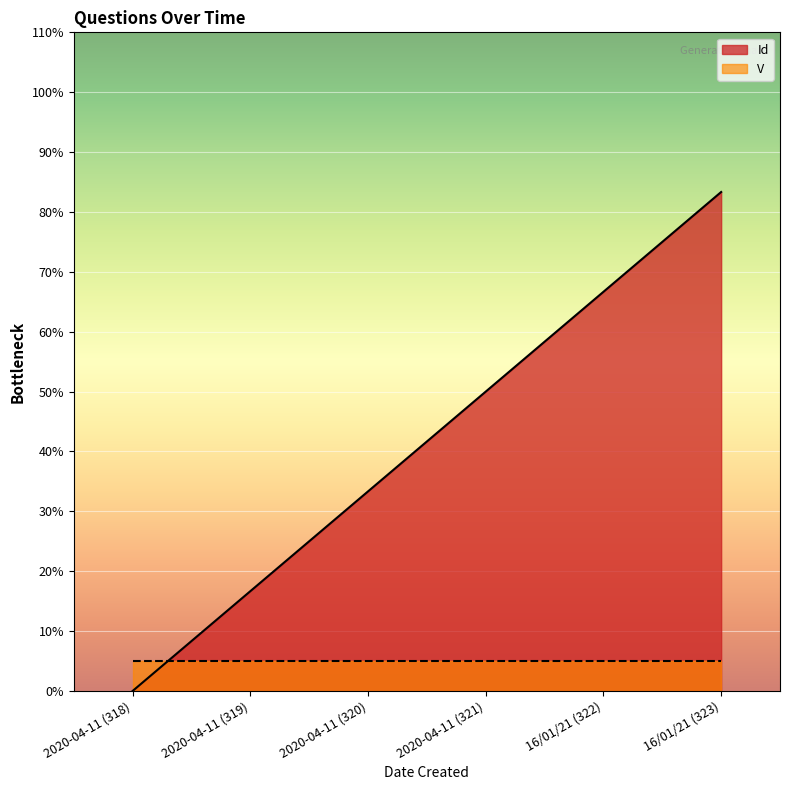

What is the label of the 6th point from the left?

16/01/21 (323)